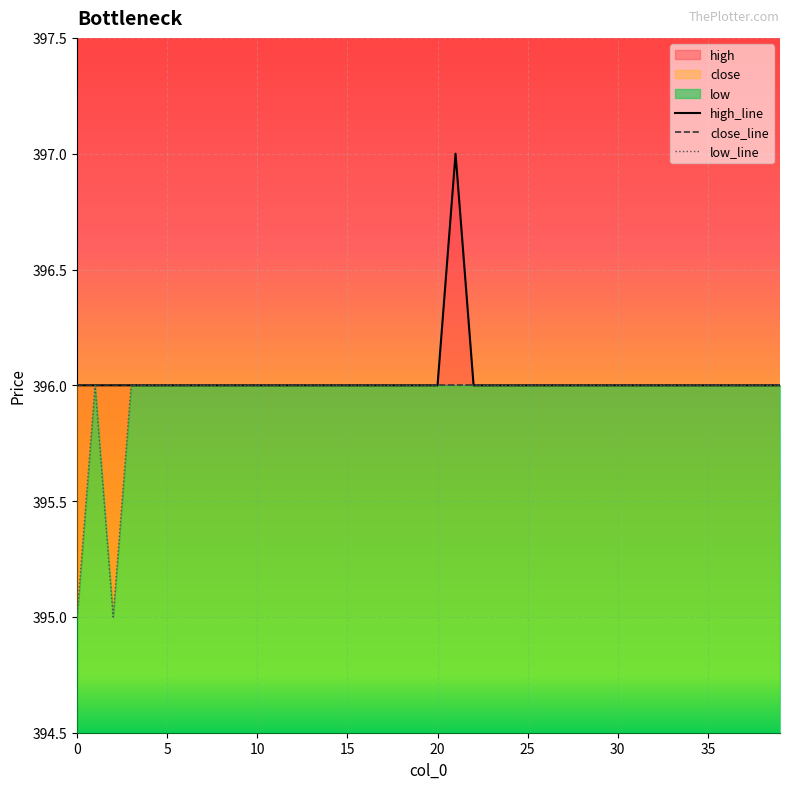

True or false: high_line and close_line cross at least once.

False